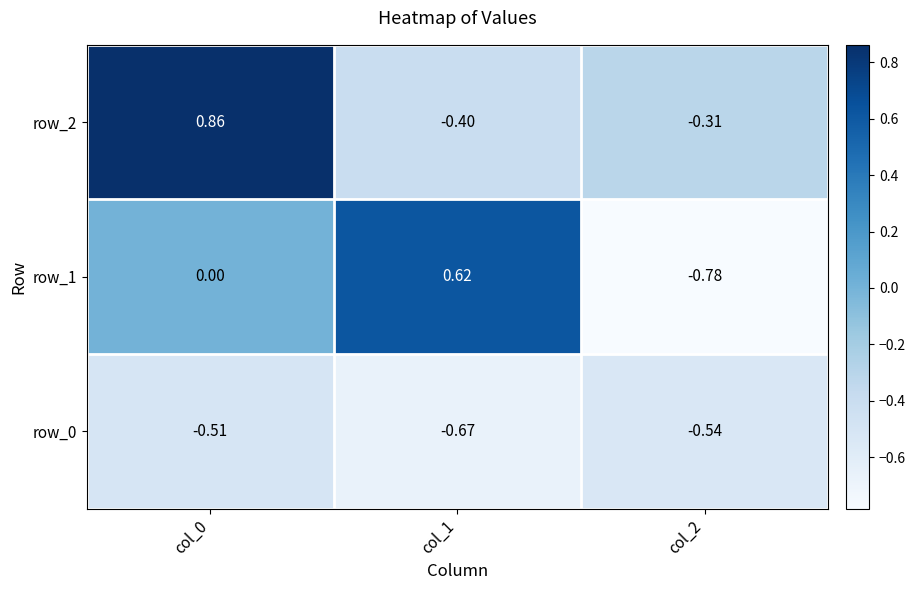

Is the value of row_2 at col_2 greater than the value of row_1 at col_1?

No